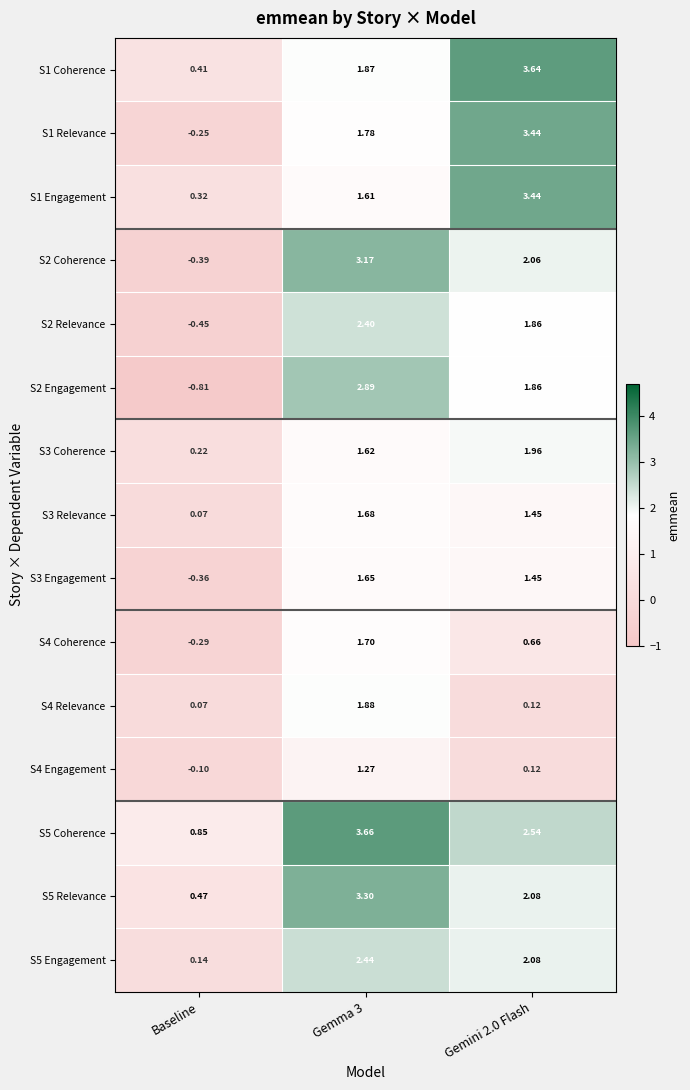

Which category has the lowest value across all series?

Baseline